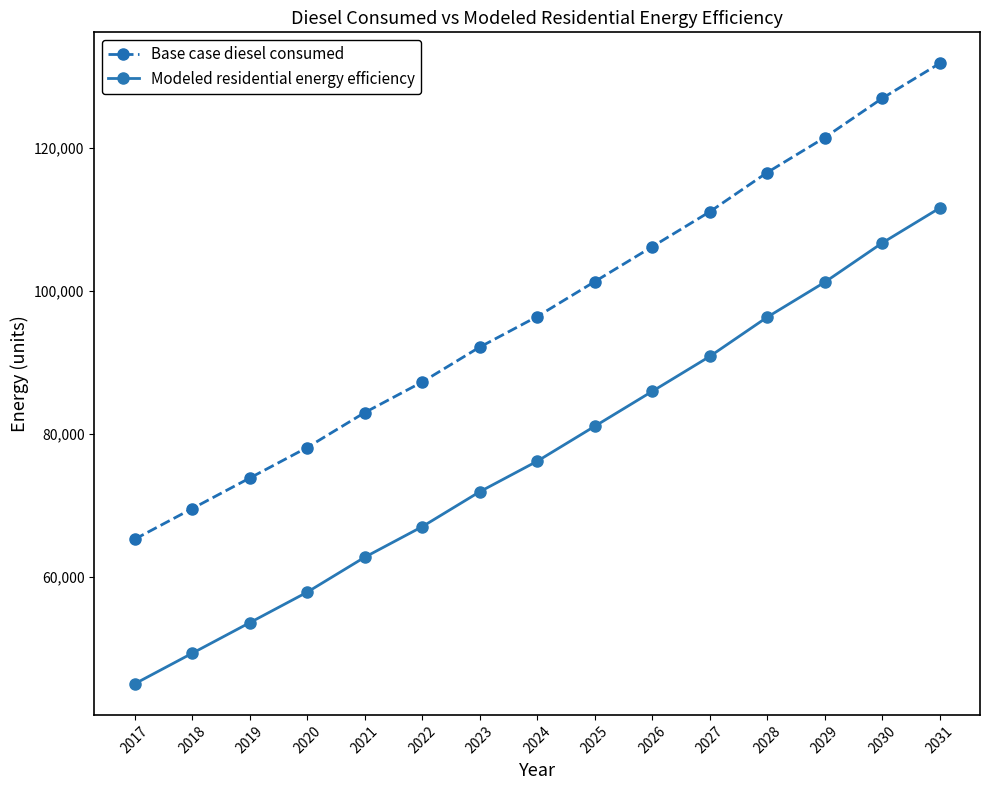

How many categories are shown in the chart?

15